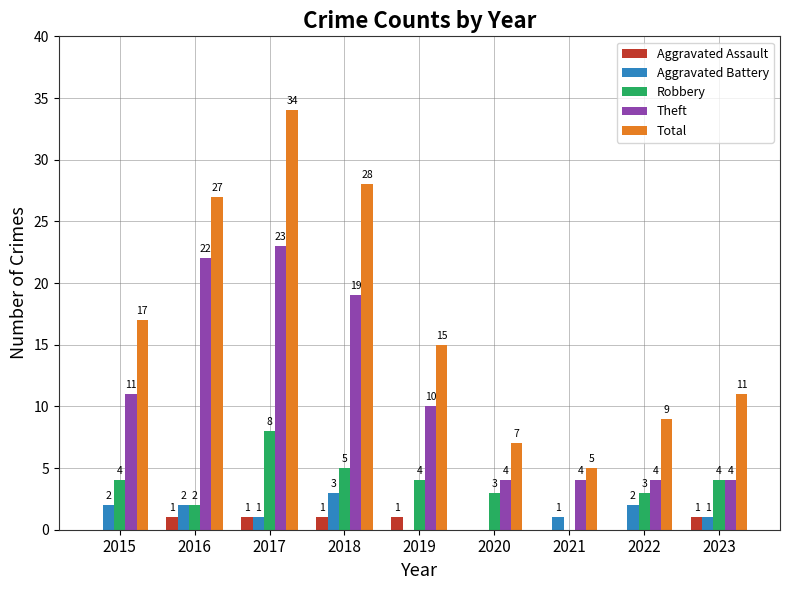

The value of Theft at 2019 is 10. True or false?

True